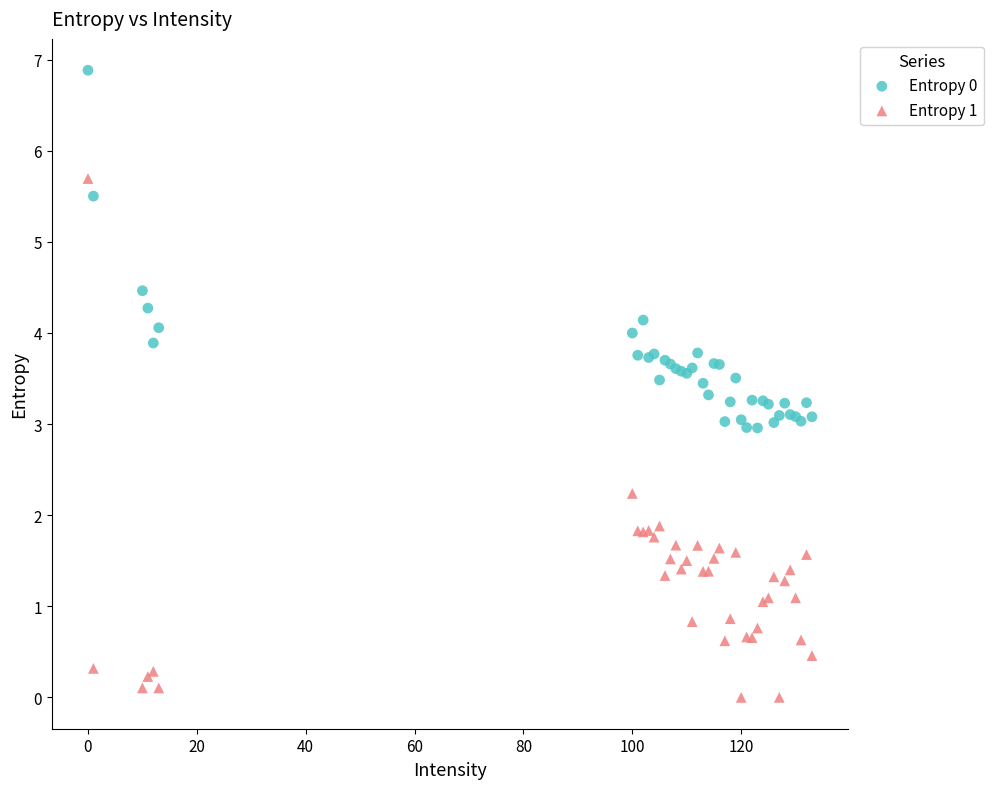

Which series contains the highest Y value?

Entropy 0